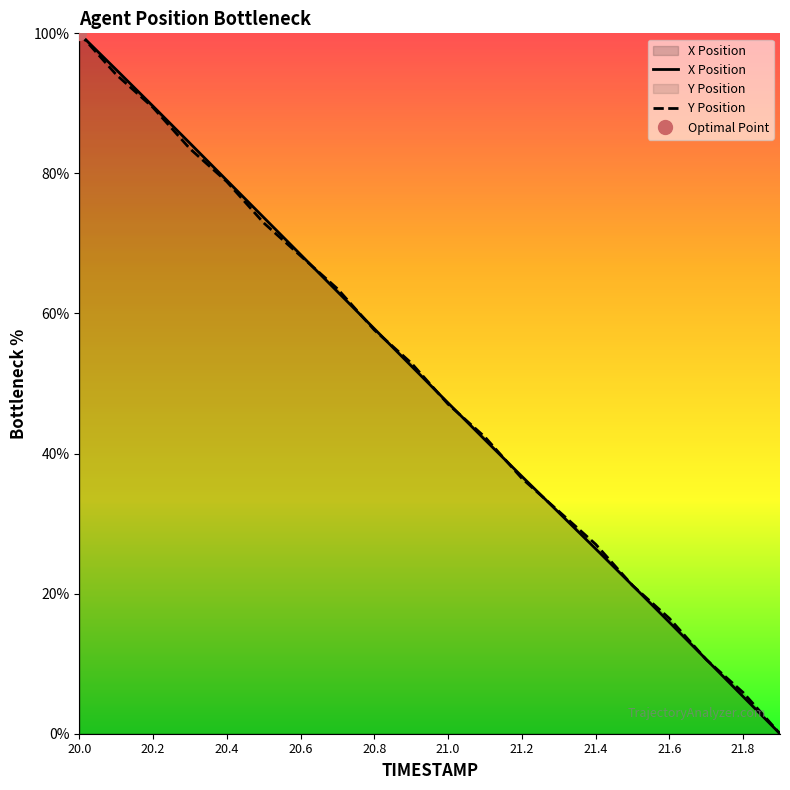

At which label does Y Position reach its peak?

20.0